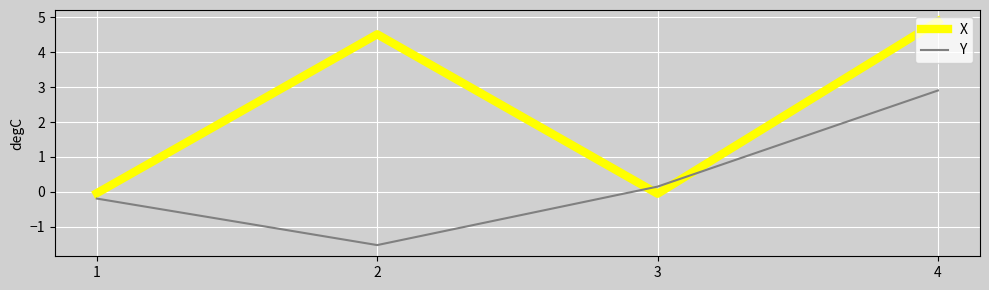

What are all the series names shown in the legend?

X, Y